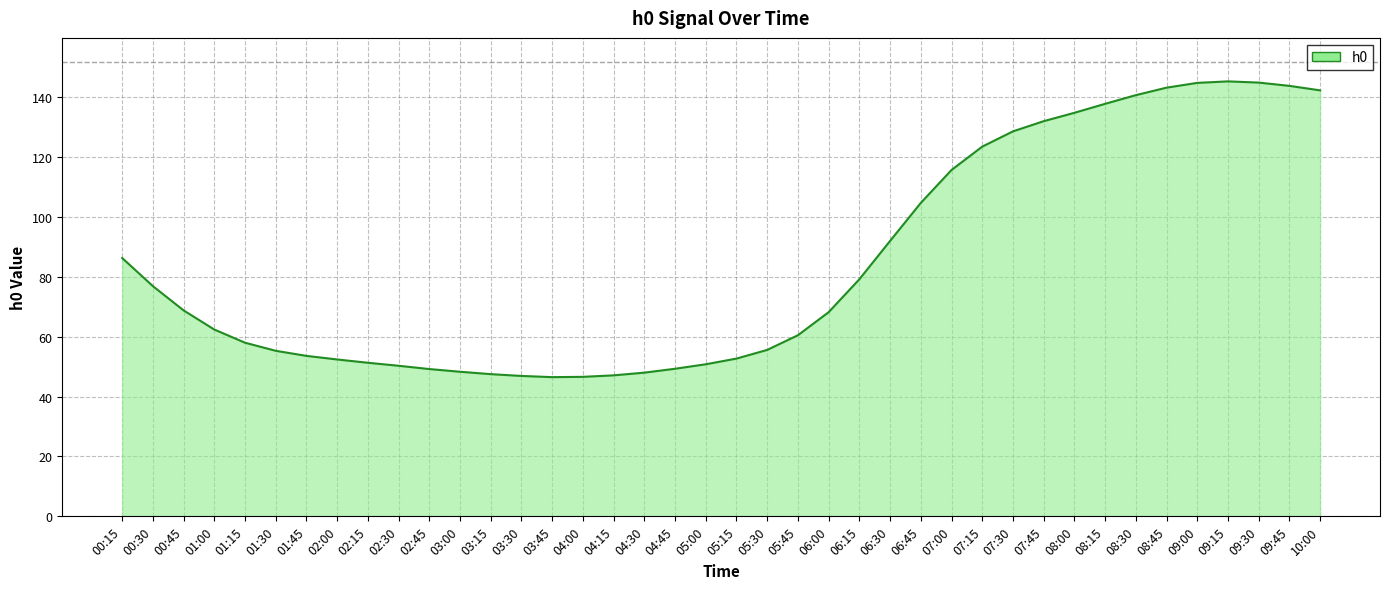

How many values are below 68?

20